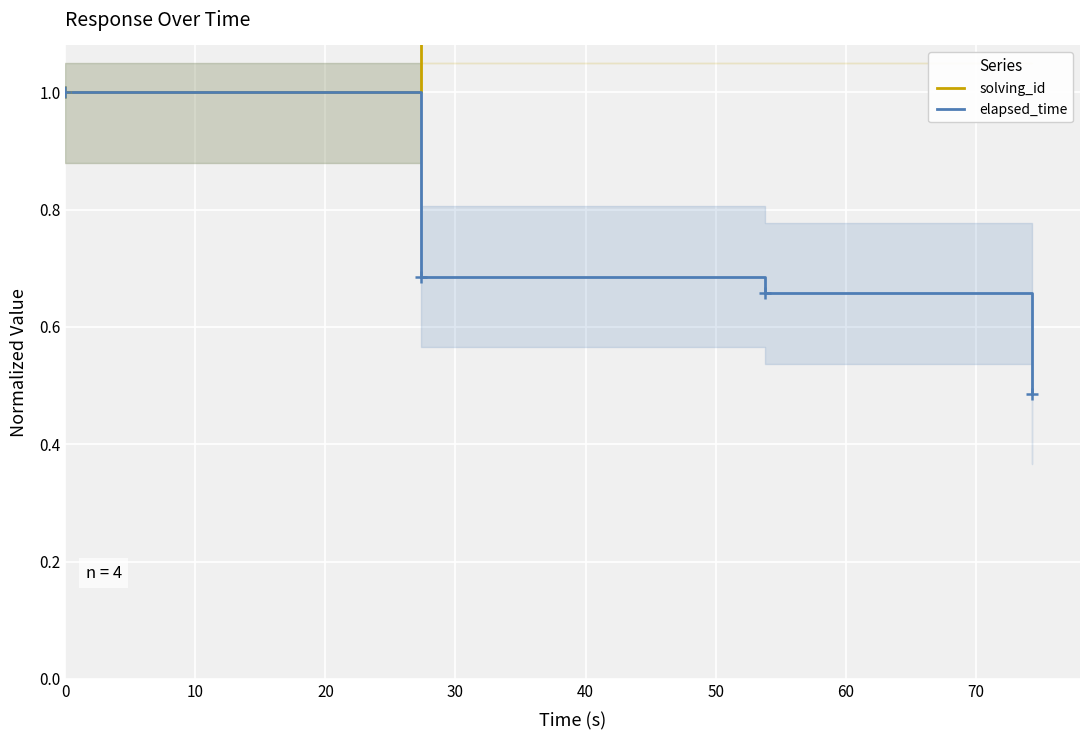

True or false: elapsed_time has more than 1 interior local peaks.

False